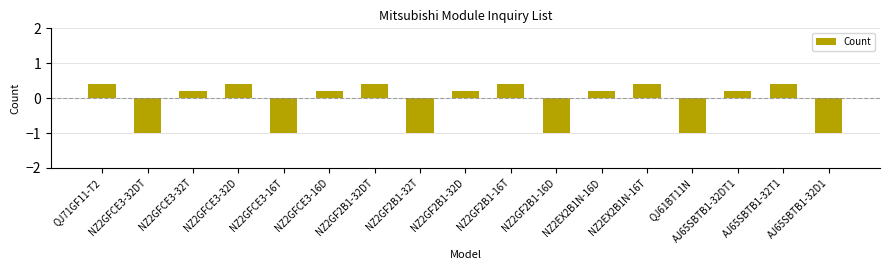

How many values are between -1 and 0?

6